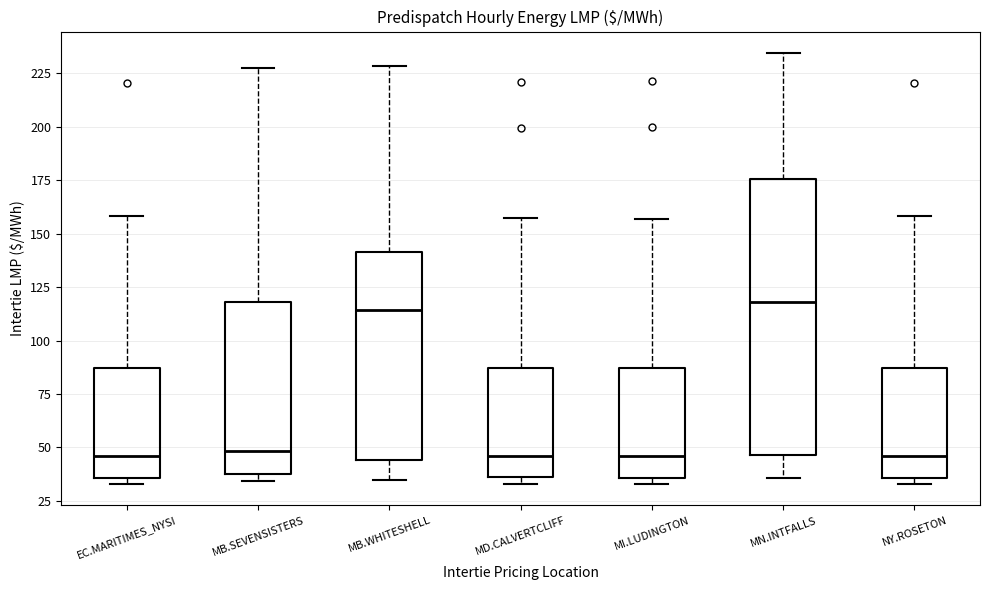

Reading left to right, transcribe this box plot: for each box, give where its median line is, the range the box spans, and where its two whiskers end, as read against the y-axis. The values are not printed on the chart, so give them approximately, as read against the axis.

EC.MARITIMES_NYSI: median 45, box 35 to 85, whiskers 35 (just below the box's lower edge) to 160
MB.SEVENSISTERS: median 50, box 35 to 120, whiskers 35 (just below the box's lower edge) to 225
MB.WHITESHELL: median 115, box 45 to 140, whiskers 35 to 230
MD.CALVERTCLIFF: median 45, box 35 to 85, whiskers 35 (just below the box's lower edge) to 160
MI.LUDINGTON: median 45, box 35 to 85, whiskers 35 (just below the box's lower edge) to 155
MN.INTFALLS: median 120, box 45 to 175, whiskers 35 to 235
NY.ROSETON: median 45, box 35 to 85, whiskers 35 (just below the box's lower edge) to 160